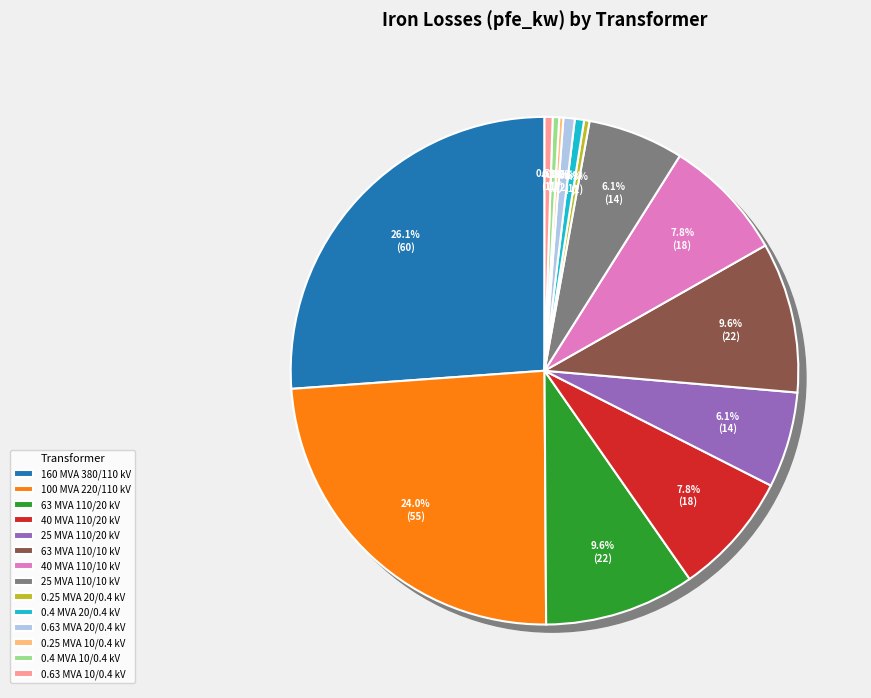

How many slices are in this pie chart?

14